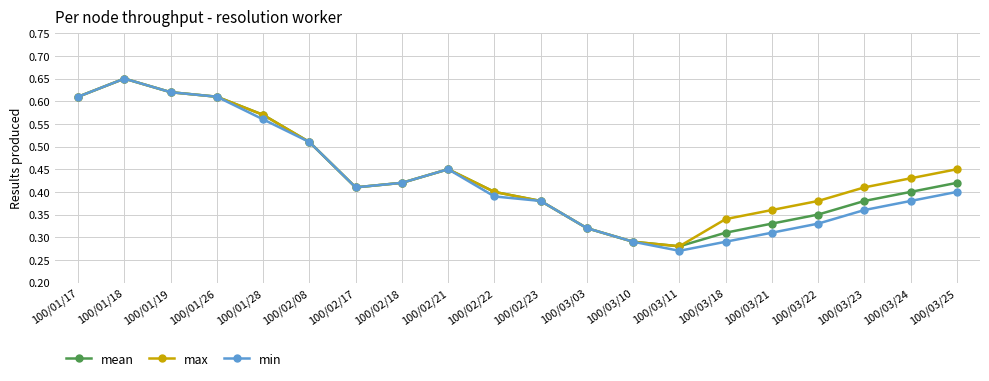

Between 100/01/17 and 100/03/11, which series saw the biggest shift?

min